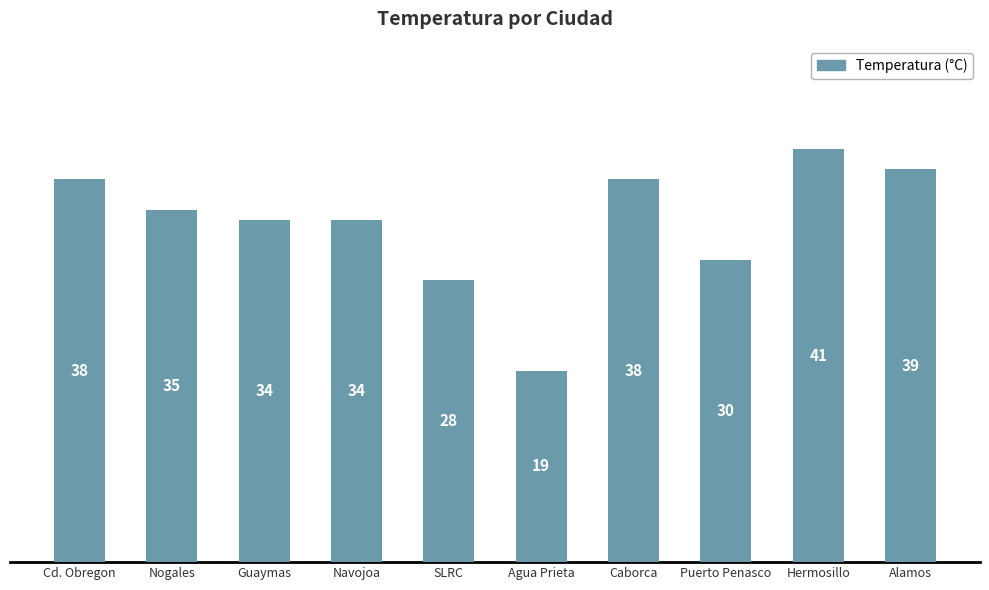

Which has a higher value, Cd. Obregon or Puerto Penasco?

Cd. Obregon